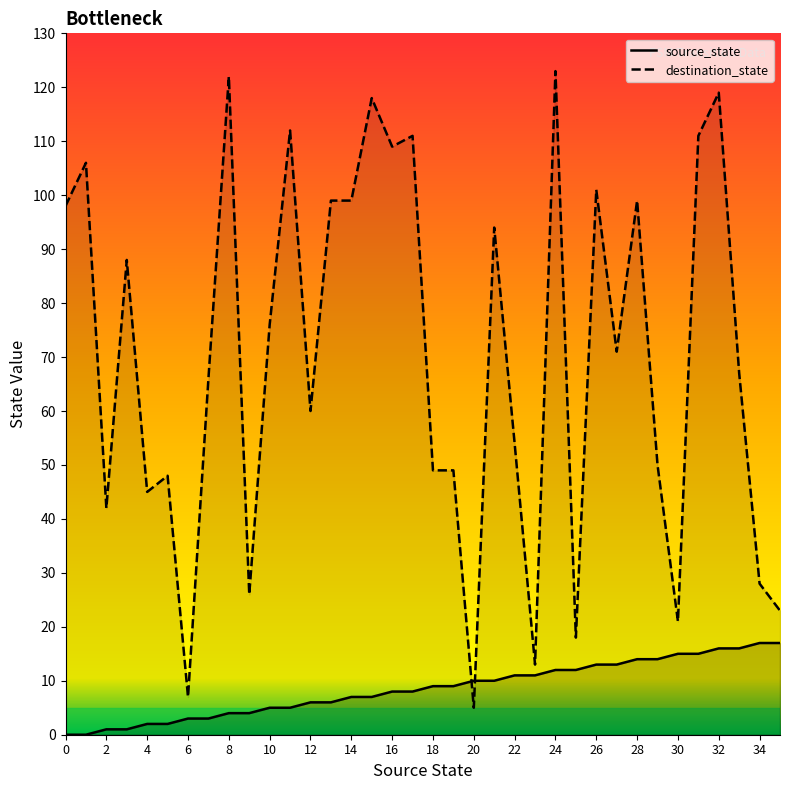

Reading right to left, transcribe all the data shown in this chart.

source_state: 17	17	16	16	15	15	14	14	13	13	12	12	11	11	10	10	9	9	8	8	7	7	6	6	5	5	4	4	3	3	2	2	1	1	0	0
destination_state: 23	28	67	119	111	21	50	99	71	101	18	123	13	54	94	5	49	49	111	109	118	99	99	60	112	76	26	122	66	7	48	45	88	42	106	98